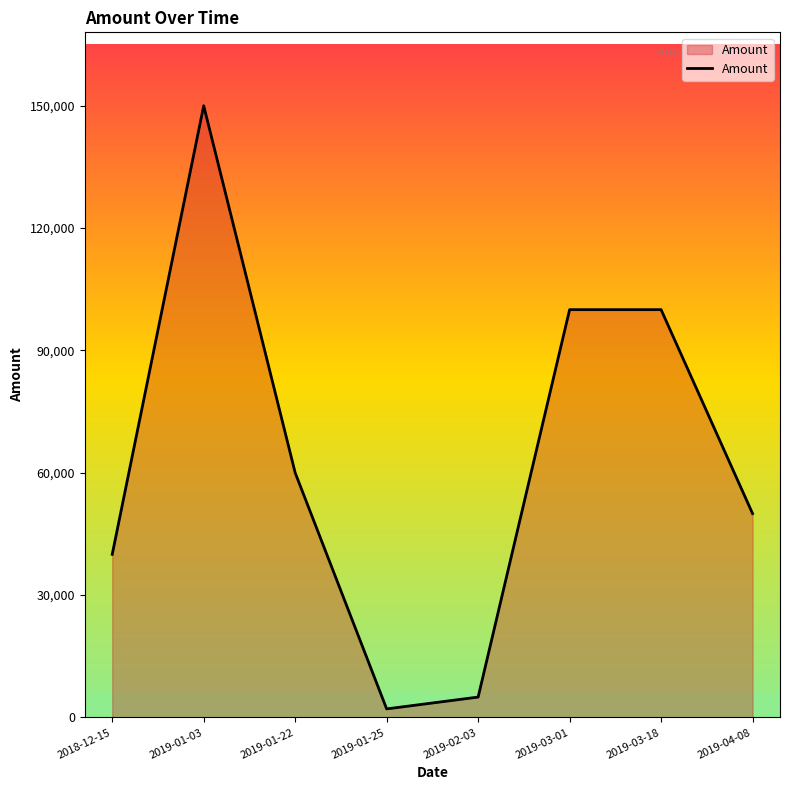

What is the greatest value displayed?

150000